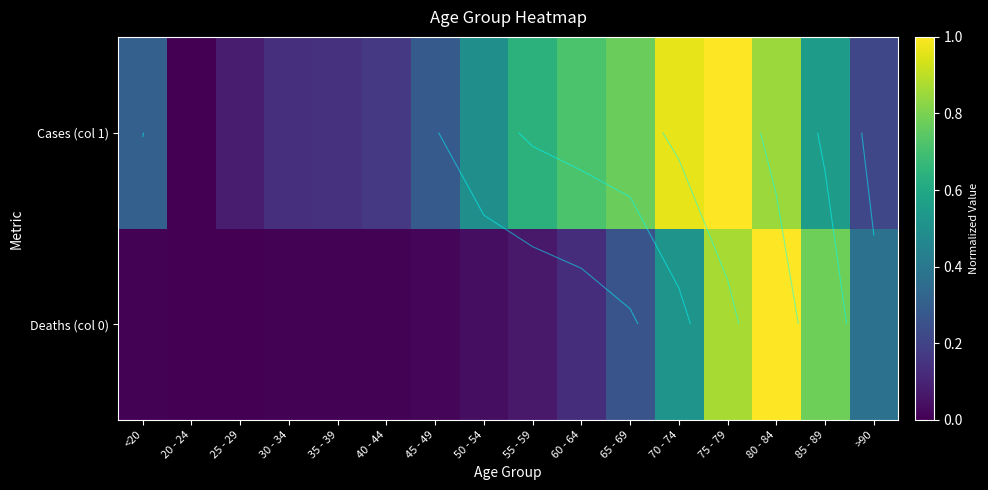

Rank the series by their average value, from highest to lowest.

Cases (col 1), Deaths (col 0)